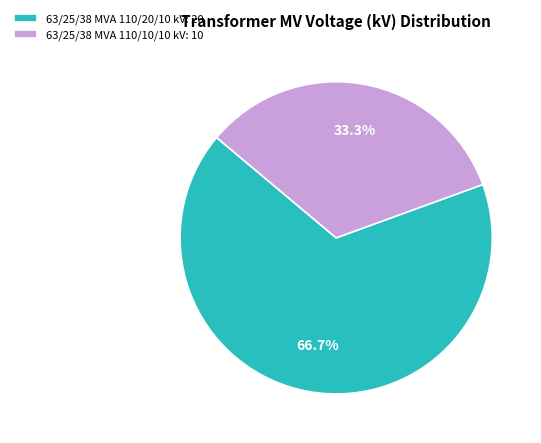

What portion of the pie excludes 63/25/38 MVA 110/10/10 kV?

66.7%